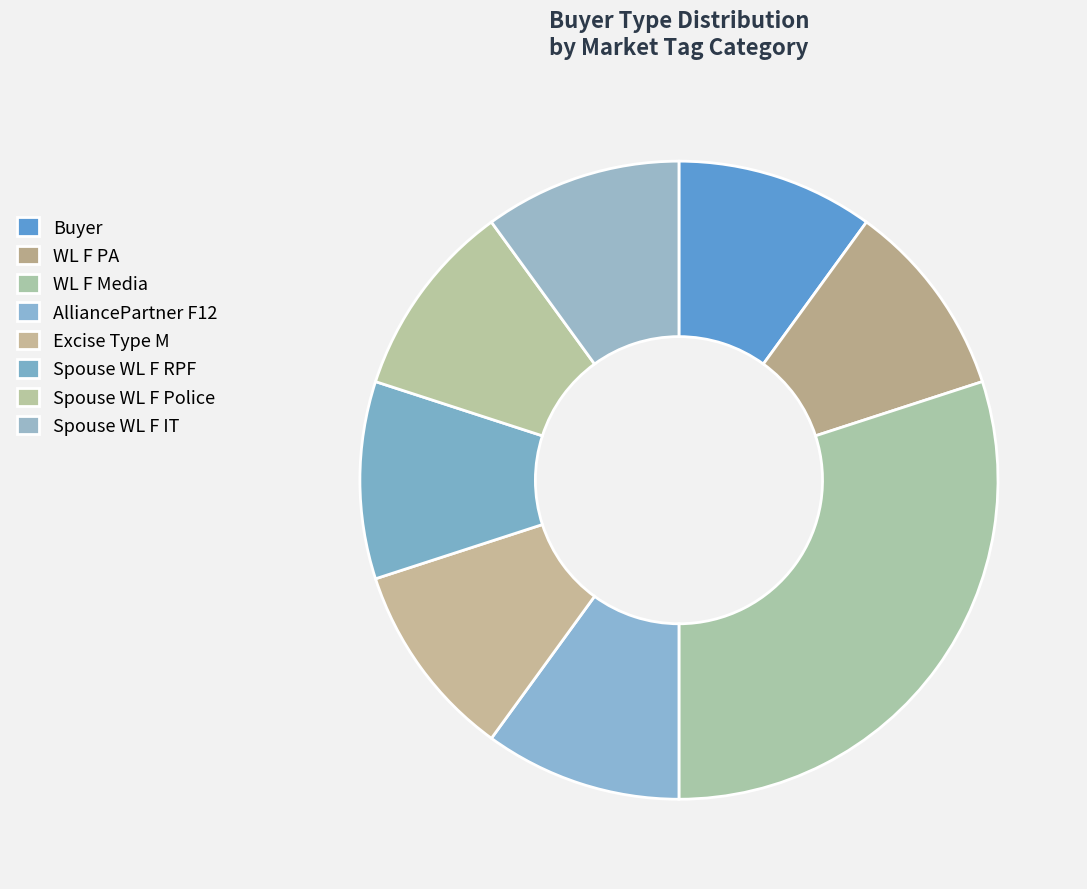

Does any single category account for the majority?

No